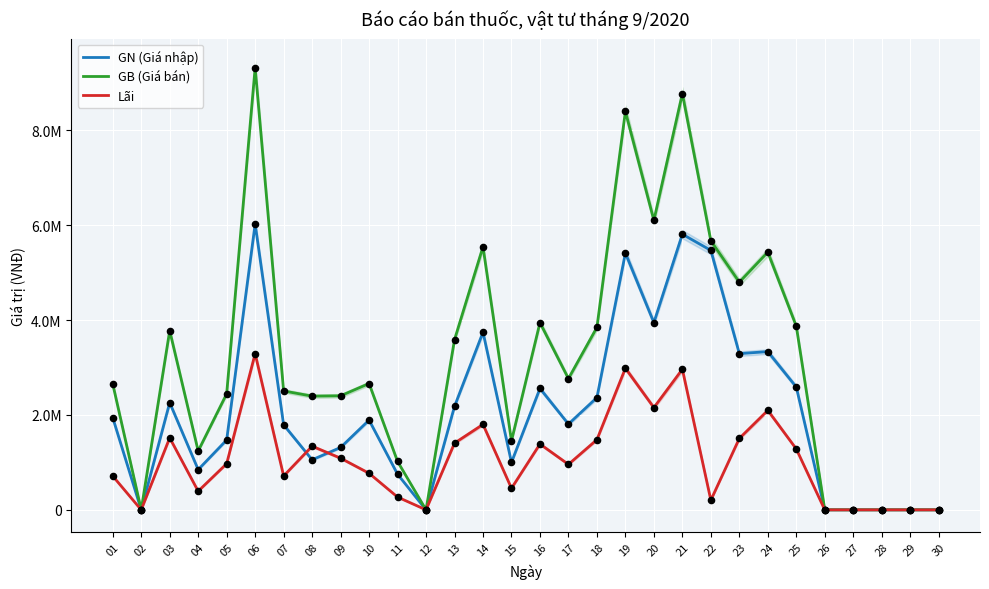

Which series contains the lowest Y value?

GN (Giá nhập)